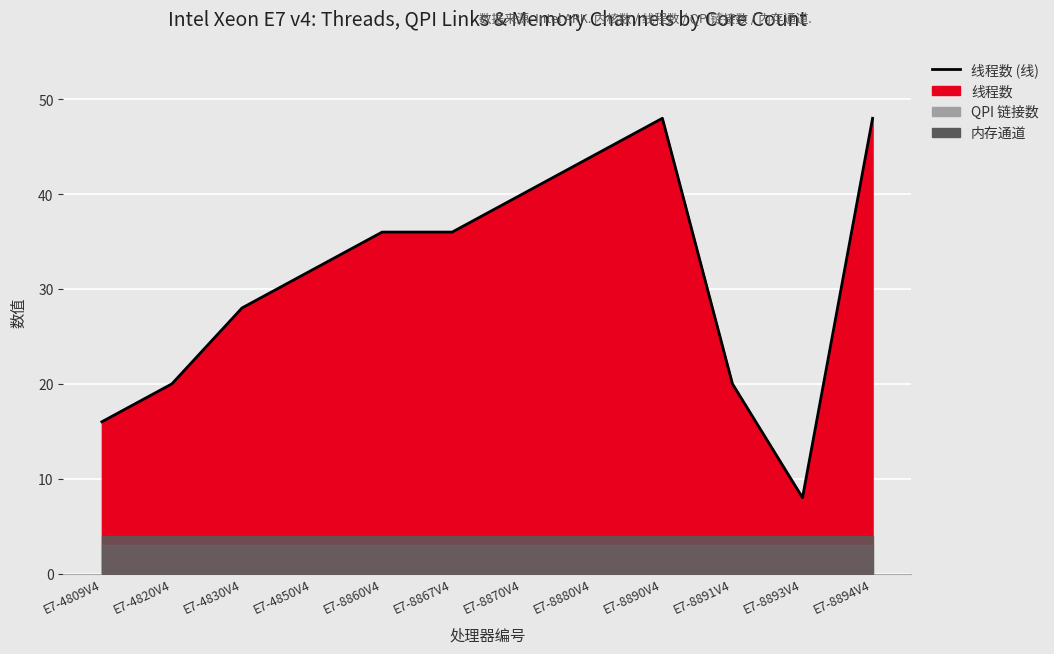

Is it true that the value at E7-4820V4 is 20?

True